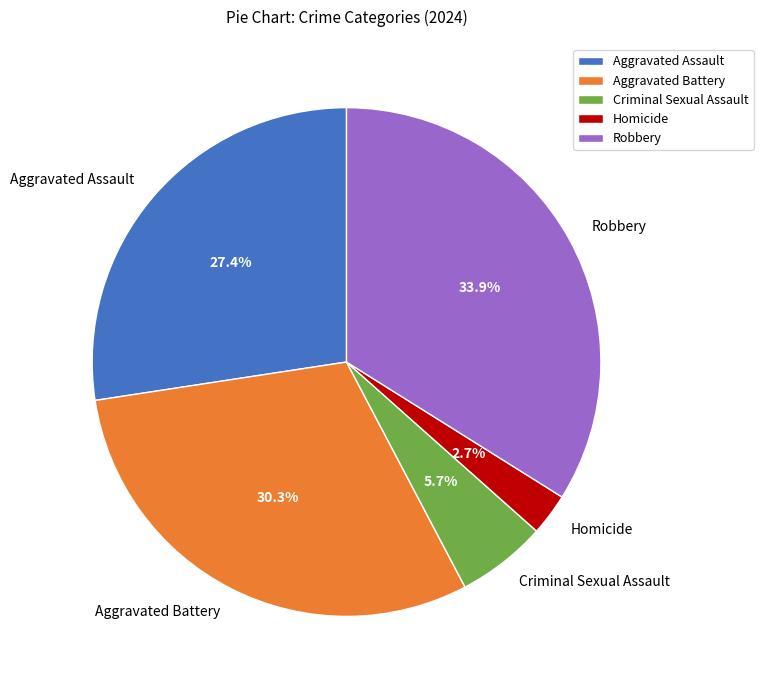

The Robbery slice represents 34% of the pie. True or false?

True